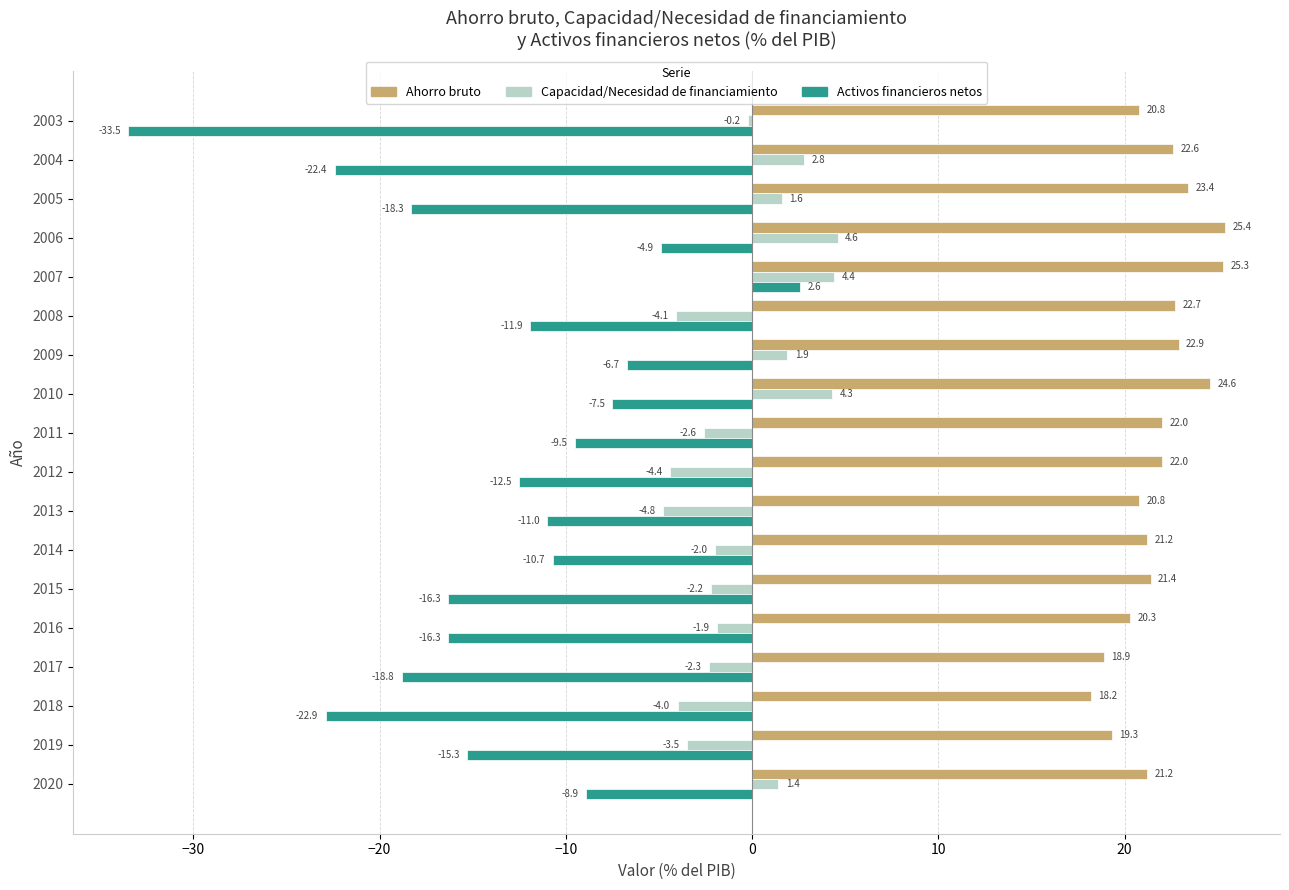

Rank the series by their maximum value, from lowest to highest.

Activos financieros netos, Capacidad/Necesidad de financiamiento, Ahorro bruto